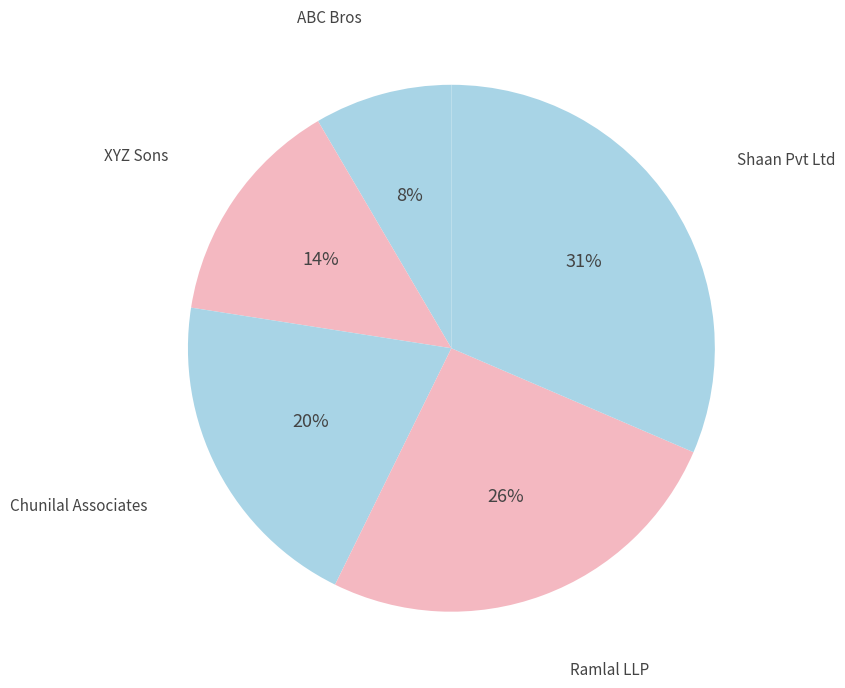

Is the sum of ABC Bros and XYZ Sons greater than half?

No